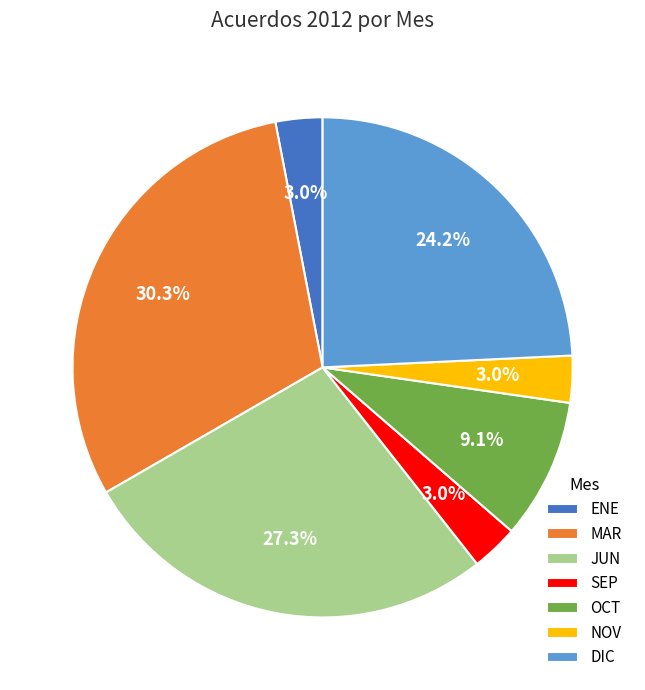

Approximately how many times larger is the value at MAR compared to JUN?

1.1